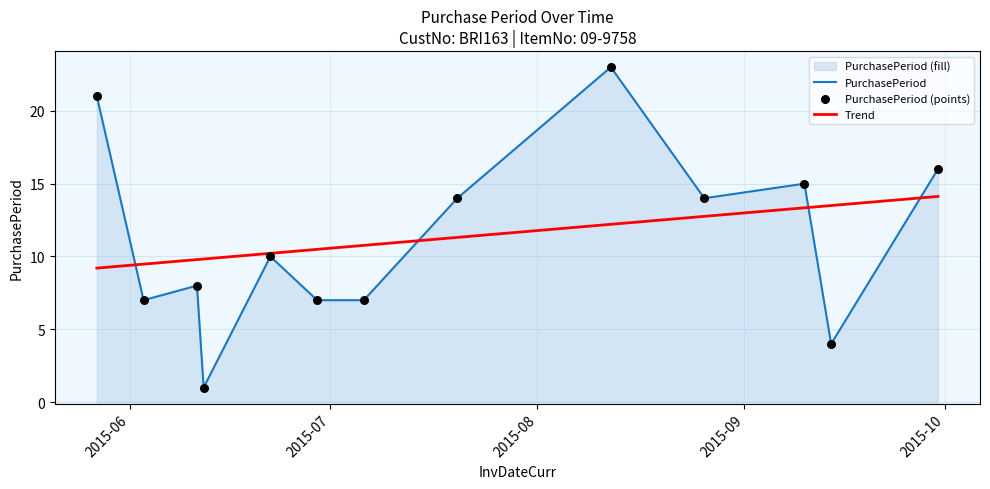

Approximately how many times larger is the value at 2015-05-27 compared to 2015-08-12?

0.9